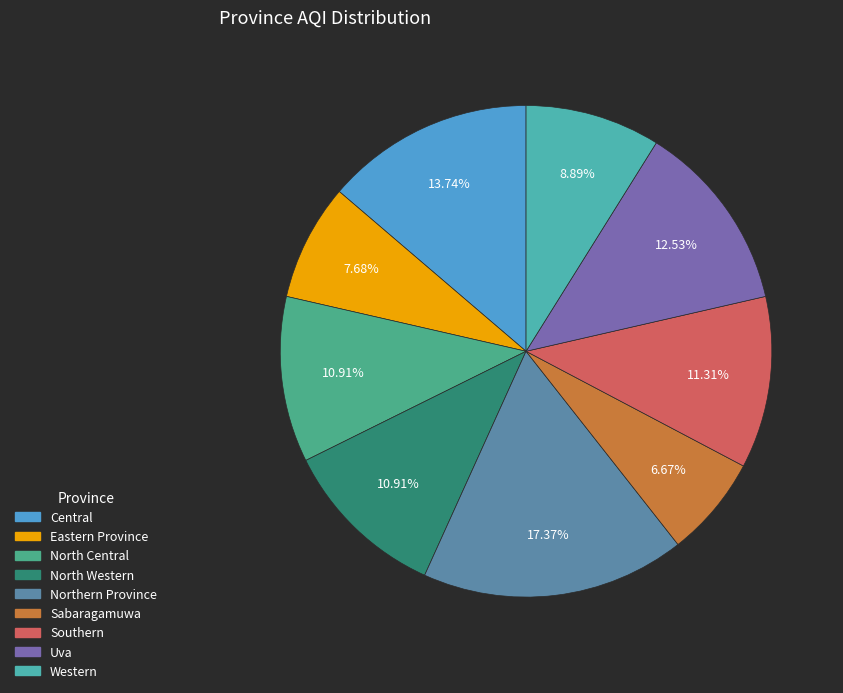

To the nearest percent, what is the combined percentage of Western and North Western?

20%